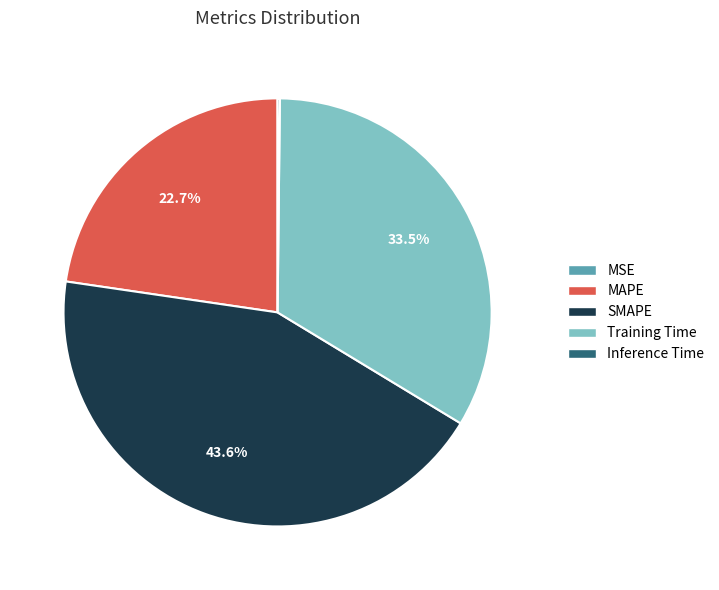

Between Training Time and SMAPE, which is larger?

SMAPE